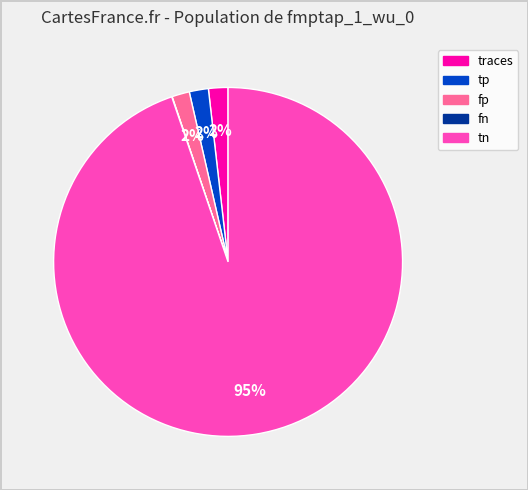

Does traces represent more than half of the total?

No